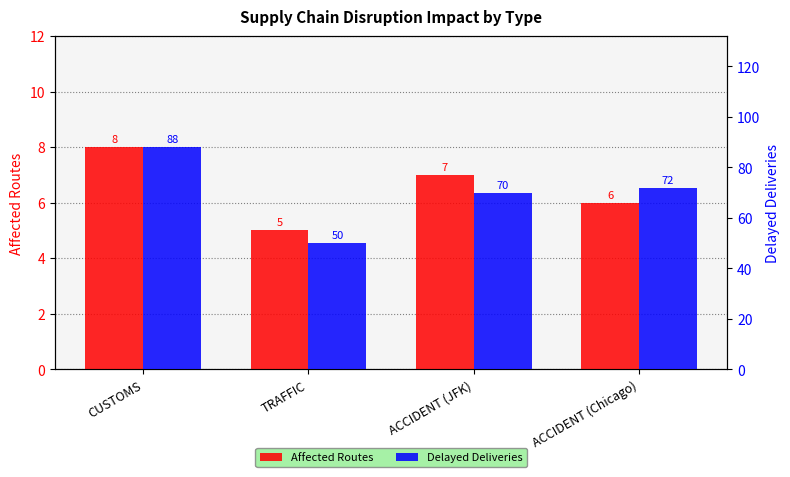

What are all the series names shown in the legend?

Affected Routes, Delayed Deliveries